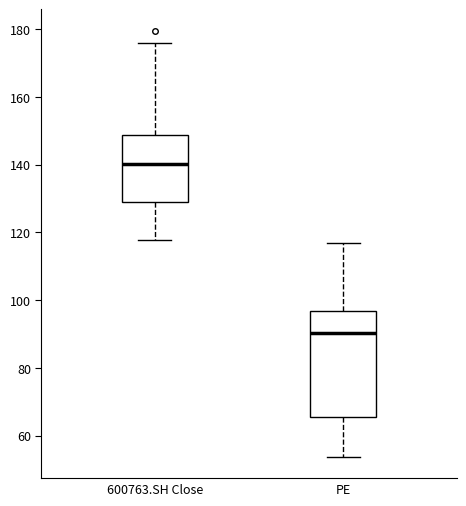

Reading left to right, read every box against the y-axis: the position of its median line, the range the box covers, and the ends of its whiskers. The values are not printed on the chart, so give them approximately, as read against the axis.

600763.SH Close: median 140, box 128 to 148, whiskers 118 to 176
PE: median 90, box 66 to 96, whiskers 54 to 116